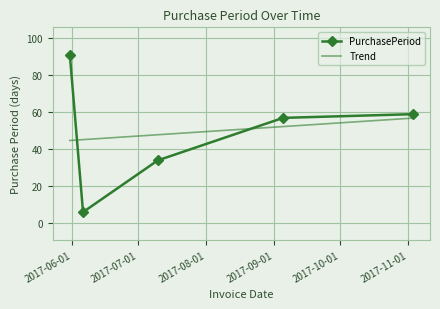

What is the difference between the maximum and minimum values in the PurchasePeriod series?

85.0